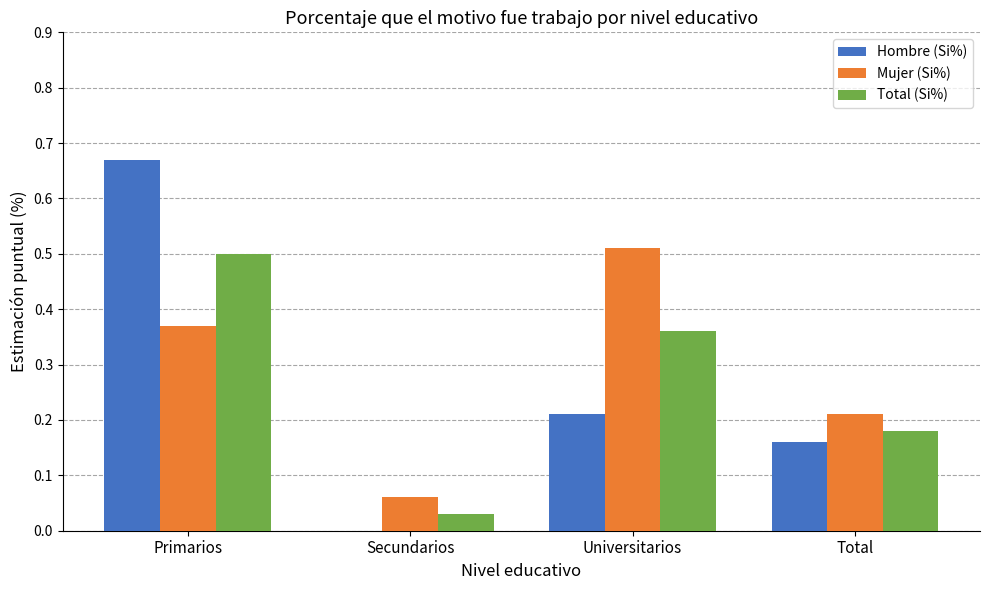

Which series has the widest spread of values?

Hombre (Si%)